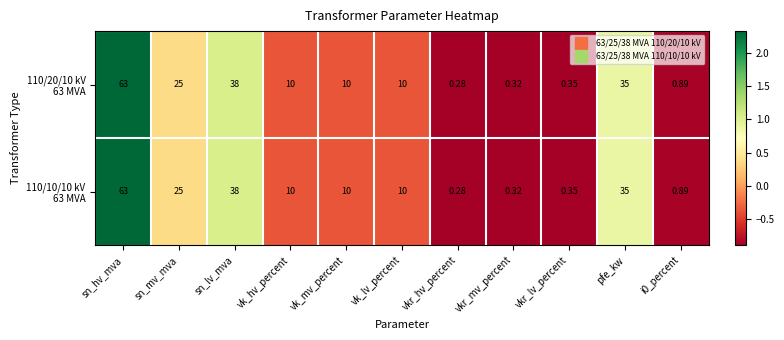

Which category has the highest value across all series?

sn_hv_mva